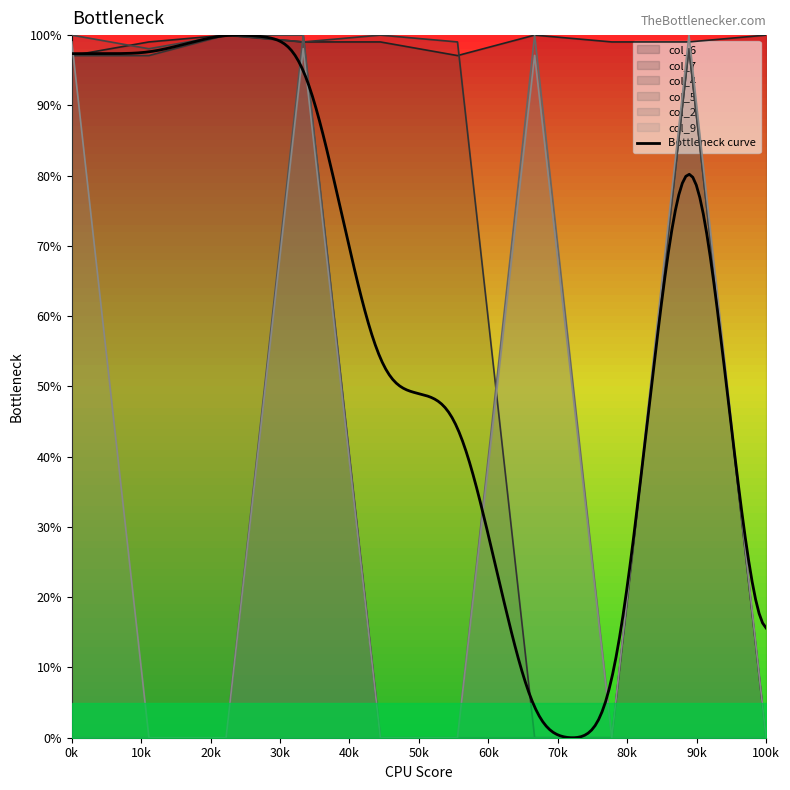

Is it true that col_9 equals 100.0 at 100k?

True